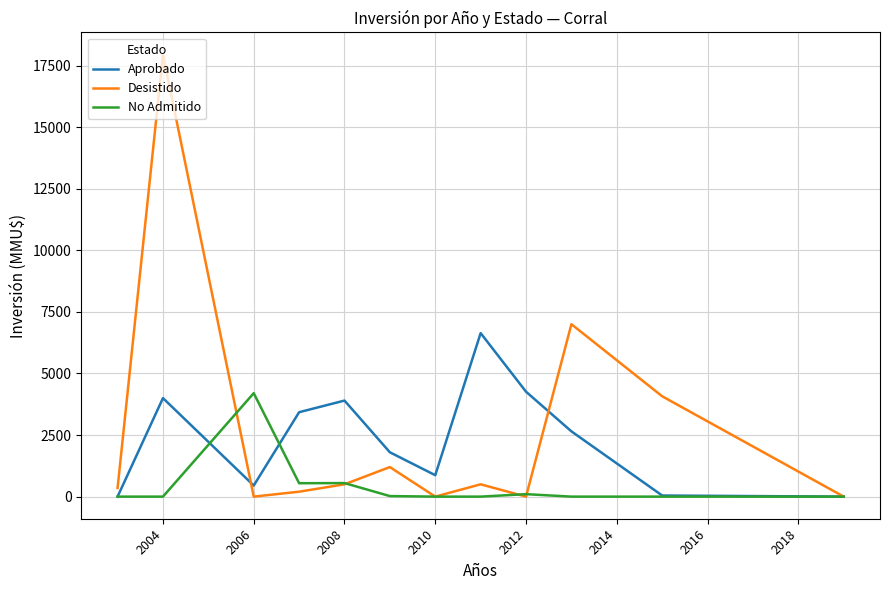

Does the chart display data point markers on the line(s)?

No